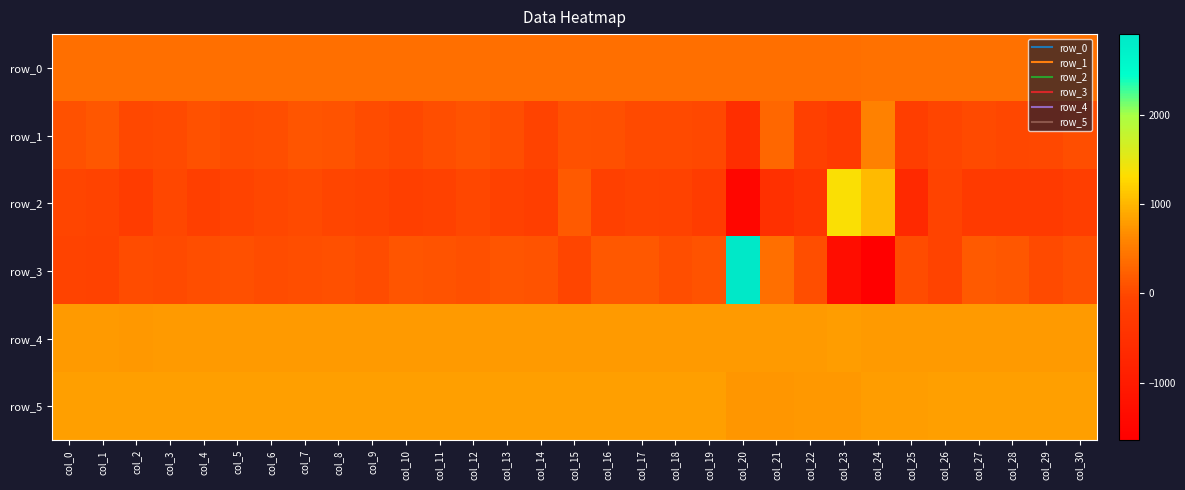

What is the average value of the row_3 series?

61.5